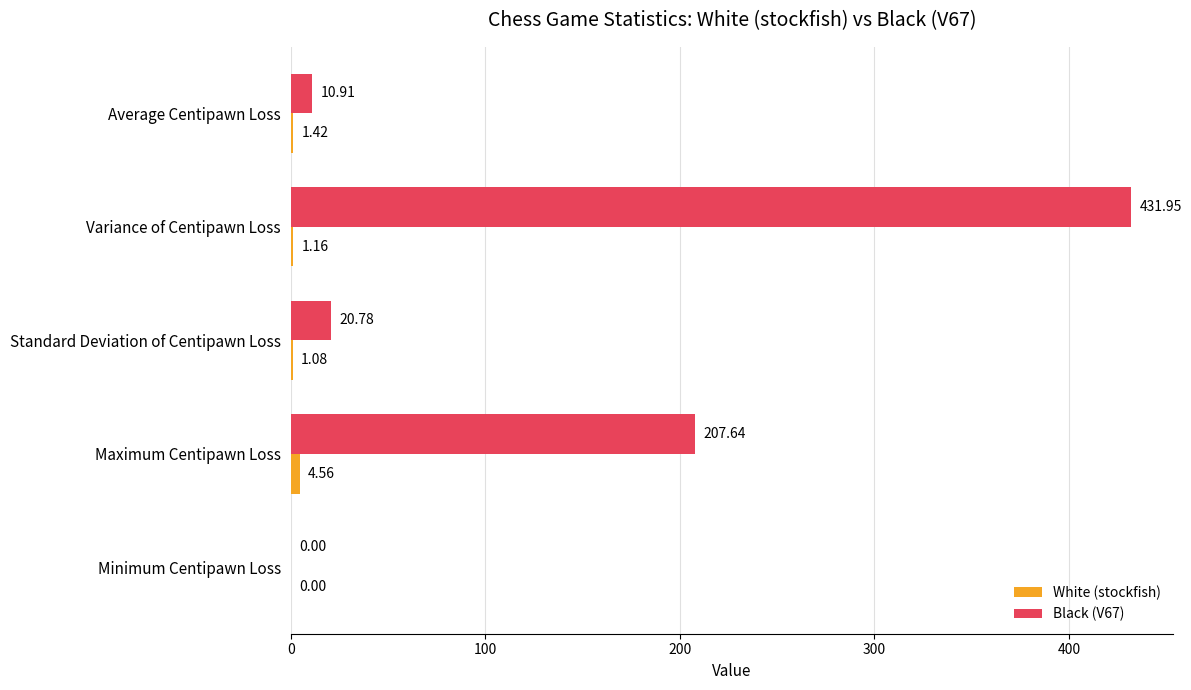

What is the total value across all series at Variance of Centipawn Loss?

433.1